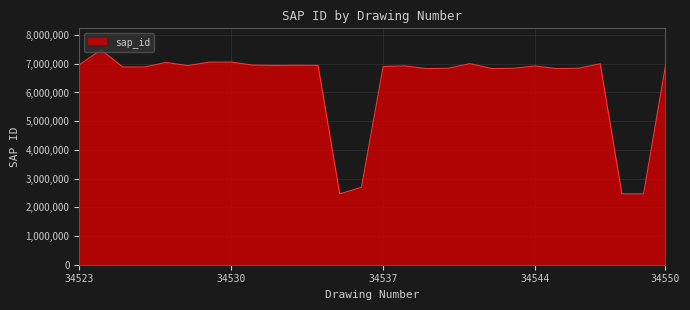

What is the greatest value displayed?

7486200